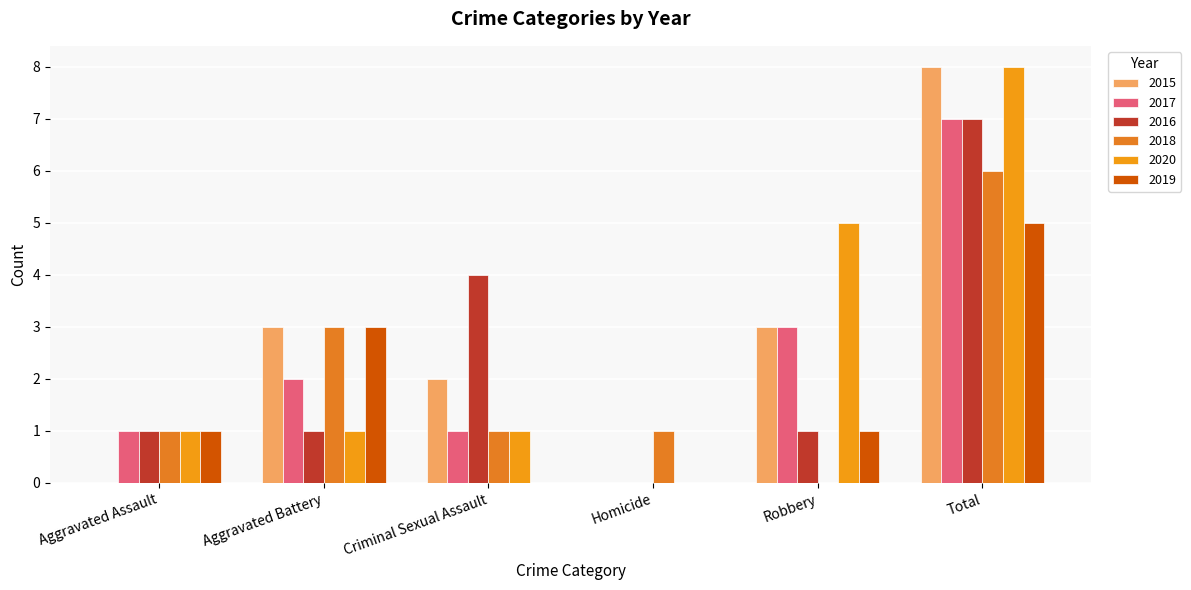

What is the sum of all 2016 values?

14